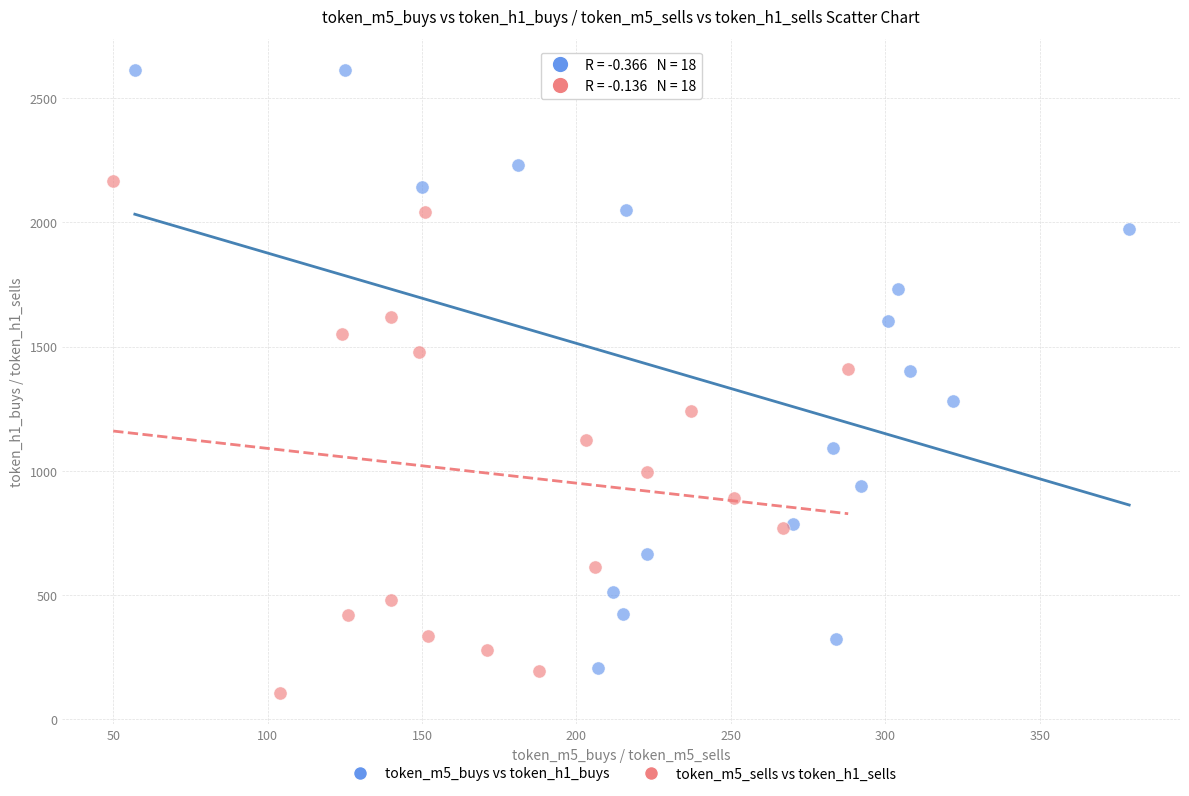

Which series has the largest Y range (max minus min)?

token_m5_buys vs token_h1_buys